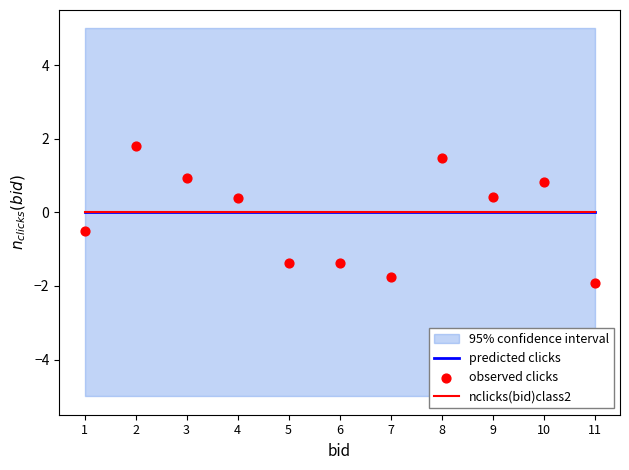

What is the total value across all series at 1?

-0.5